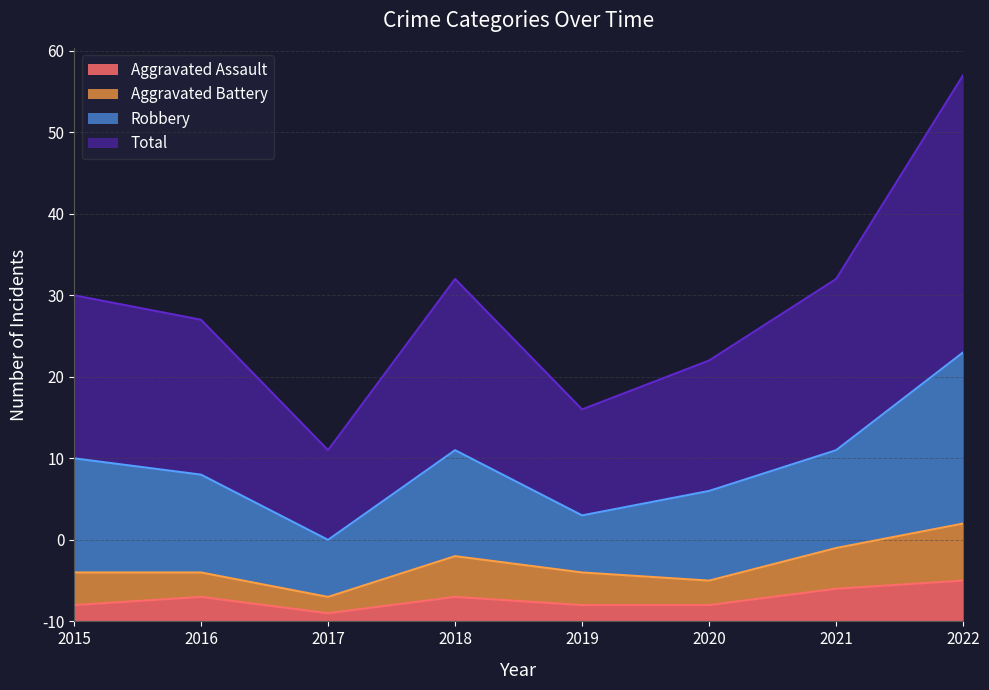

Where is the first local maximum for Aggravated Assault?

2016